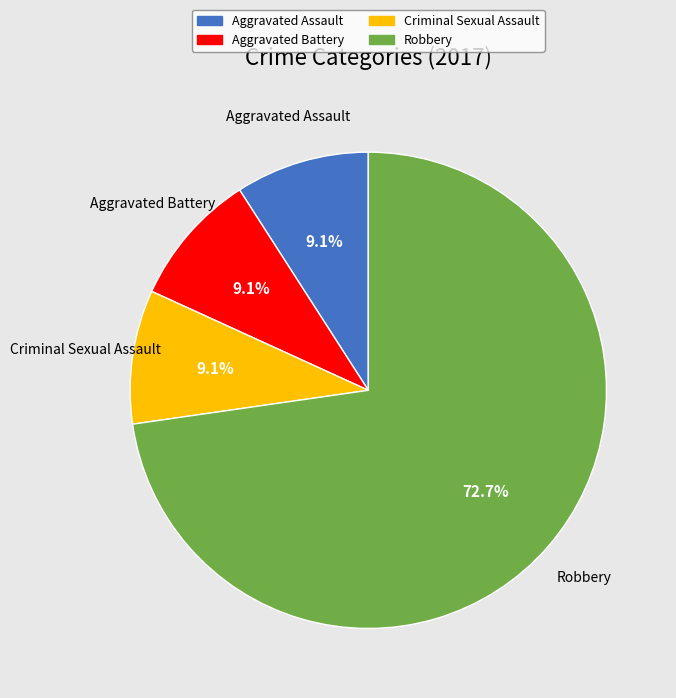

Which slice is the largest?

Robbery